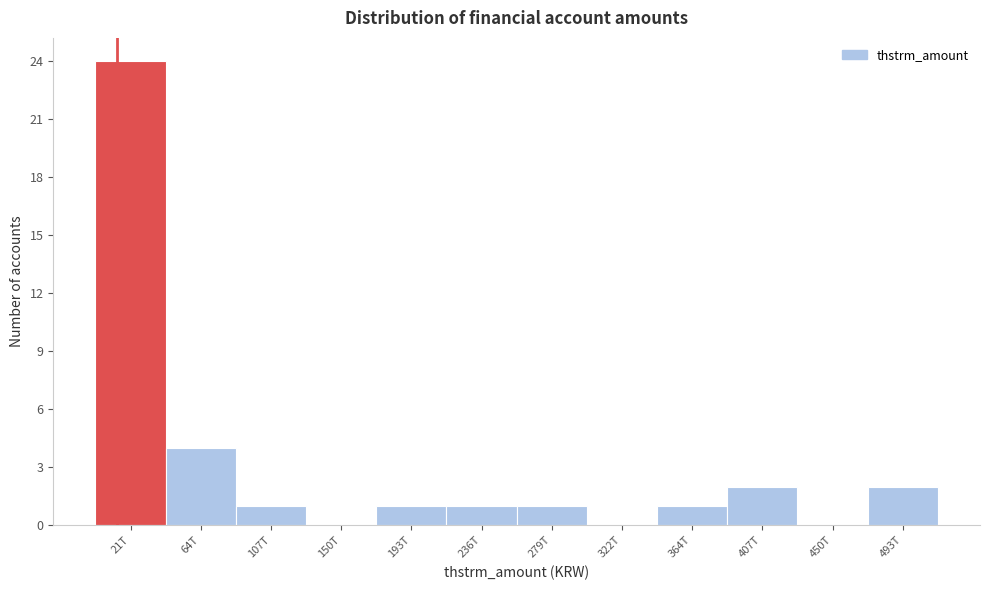

Reading right to left, transcribe all the data shown in this chart.

493T=2	450T=0	407T=2	364T=1	322T=0	279T=1	236T=1	193T=1	150T=0	107T=1	64T=4	21T=24